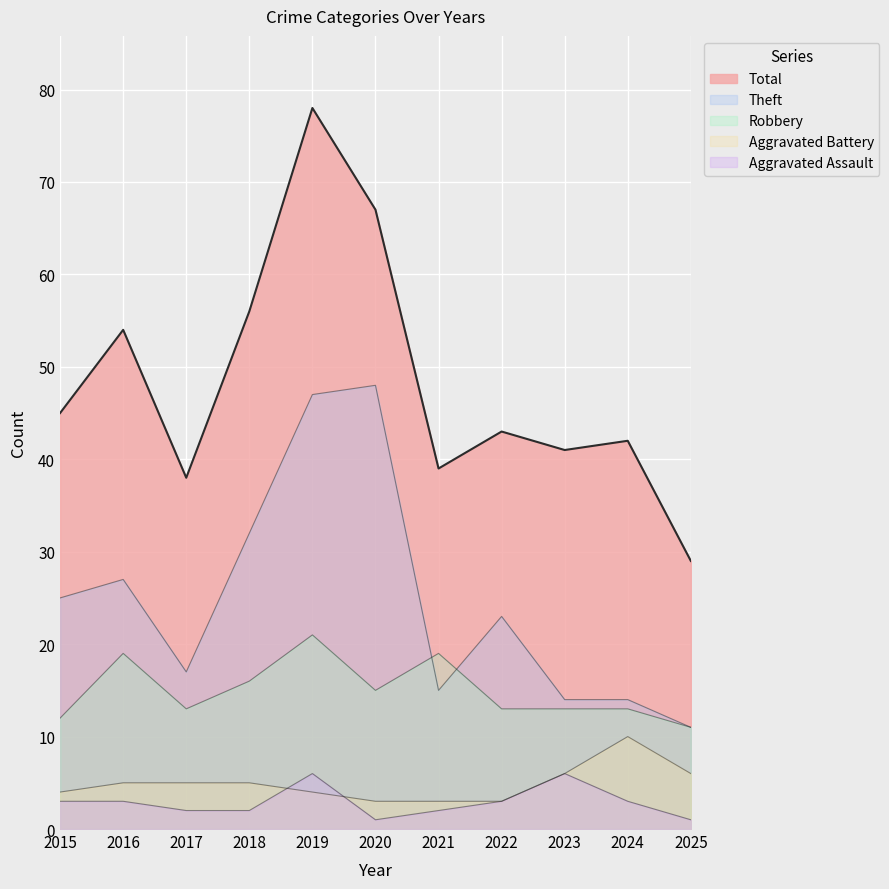

What is the maximum value shown in the chart?

78